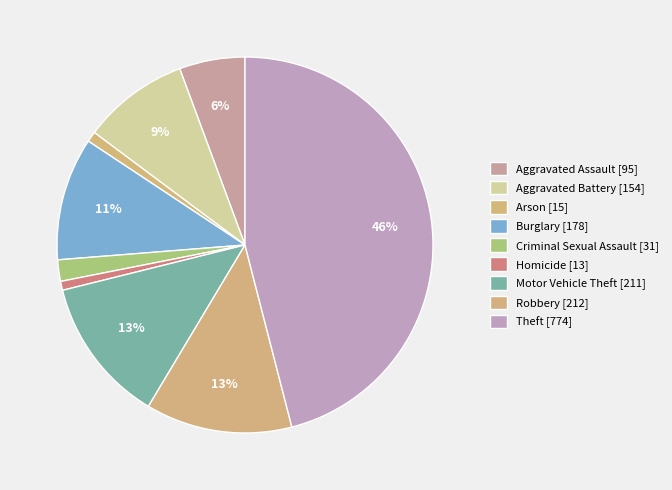

To the nearest percent, what is the difference between the largest and smallest slice percentages?

45%